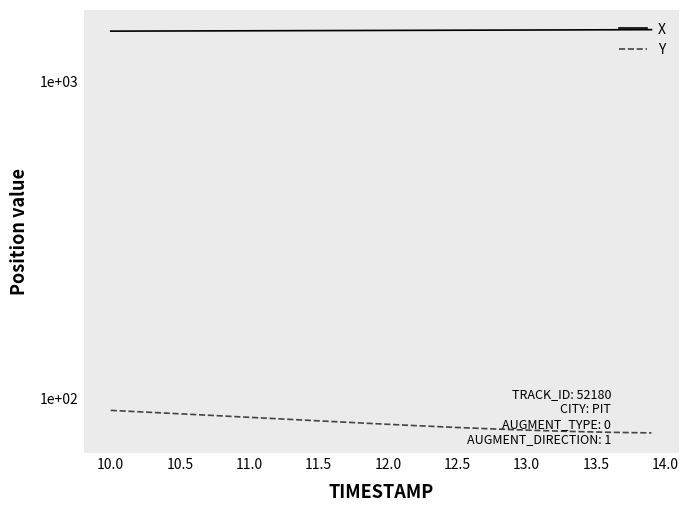

Rank the series by their average value, from highest to lowest.

X, Y